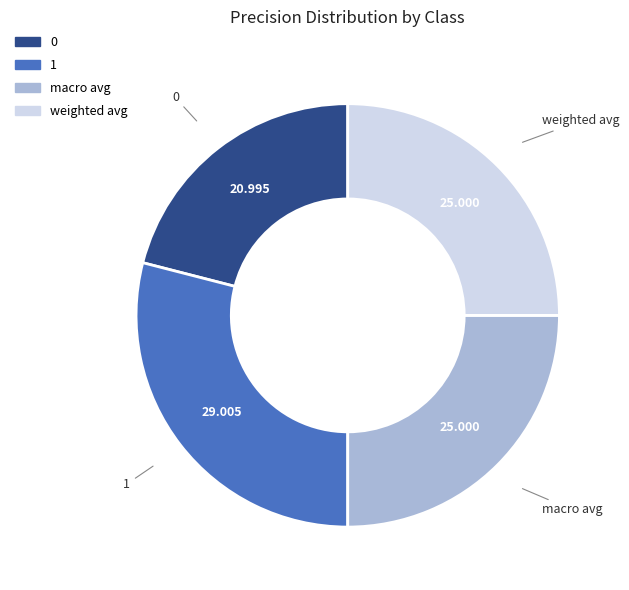

Is there any slice that represents more than half of the pie?

No